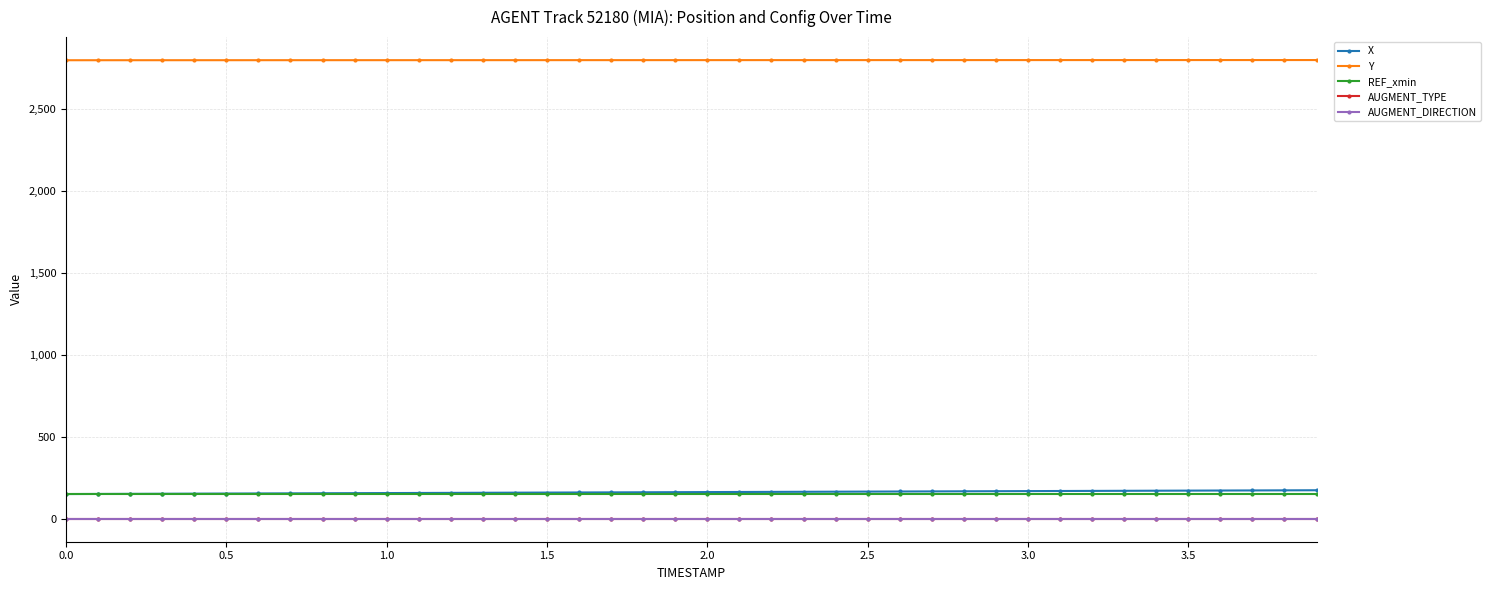

True or false: AUGMENT_TYPE and AUGMENT_DIRECTION cross at least once.

False